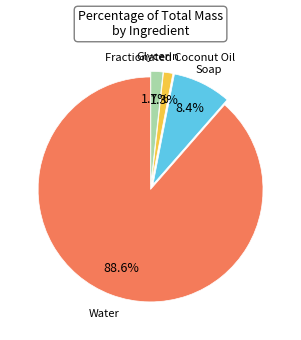

To the nearest percent, what is the difference between the largest and smallest slice percentages?

87%